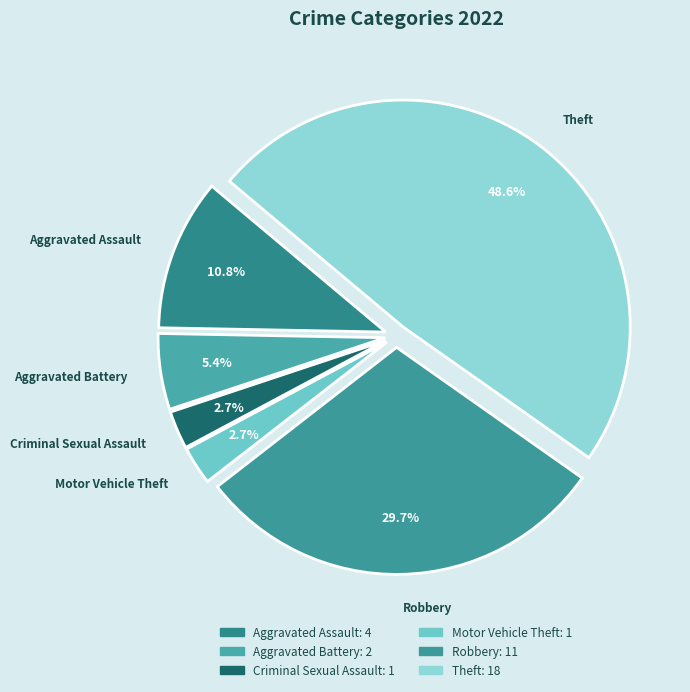

Combined, do Theft and Criminal Sexual Assault account for over 50%?

Yes